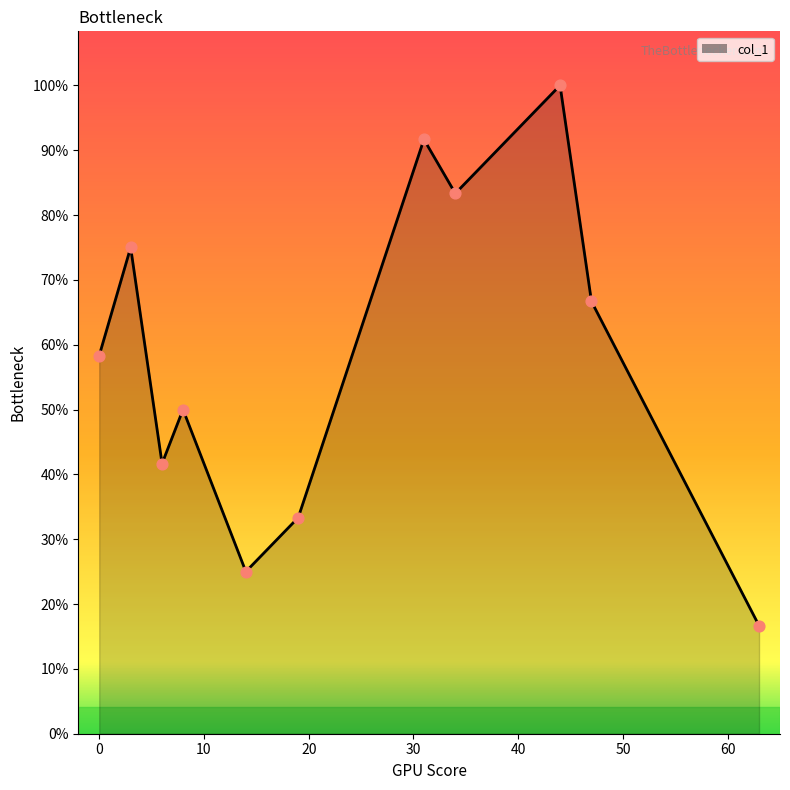

Is this an area chart (filled region under the line)?

Yes